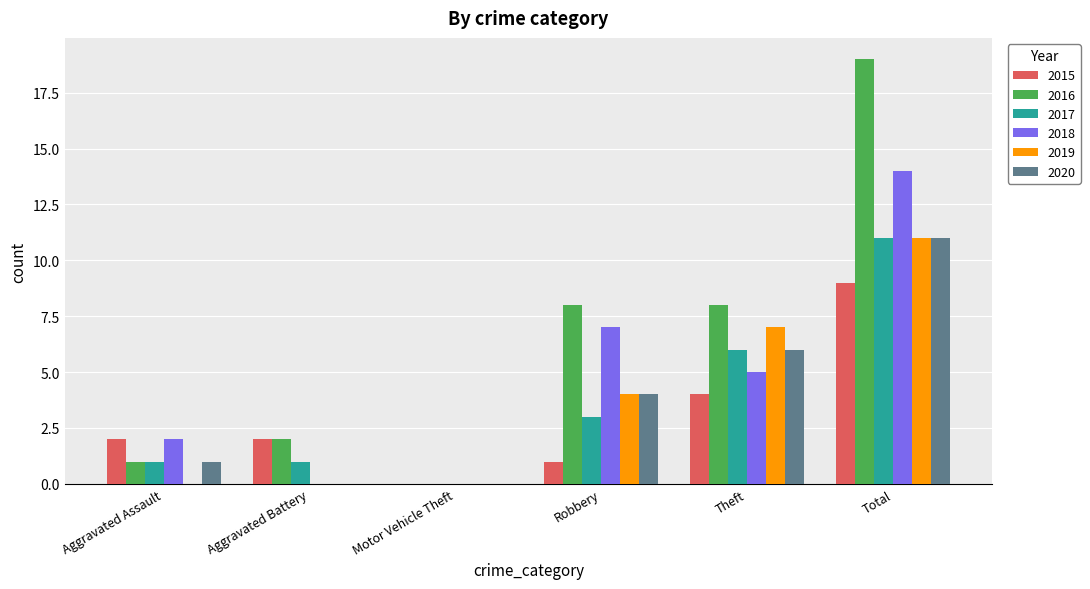

What is the sum of the 2019 values at Aggravated Battery and Total?

11